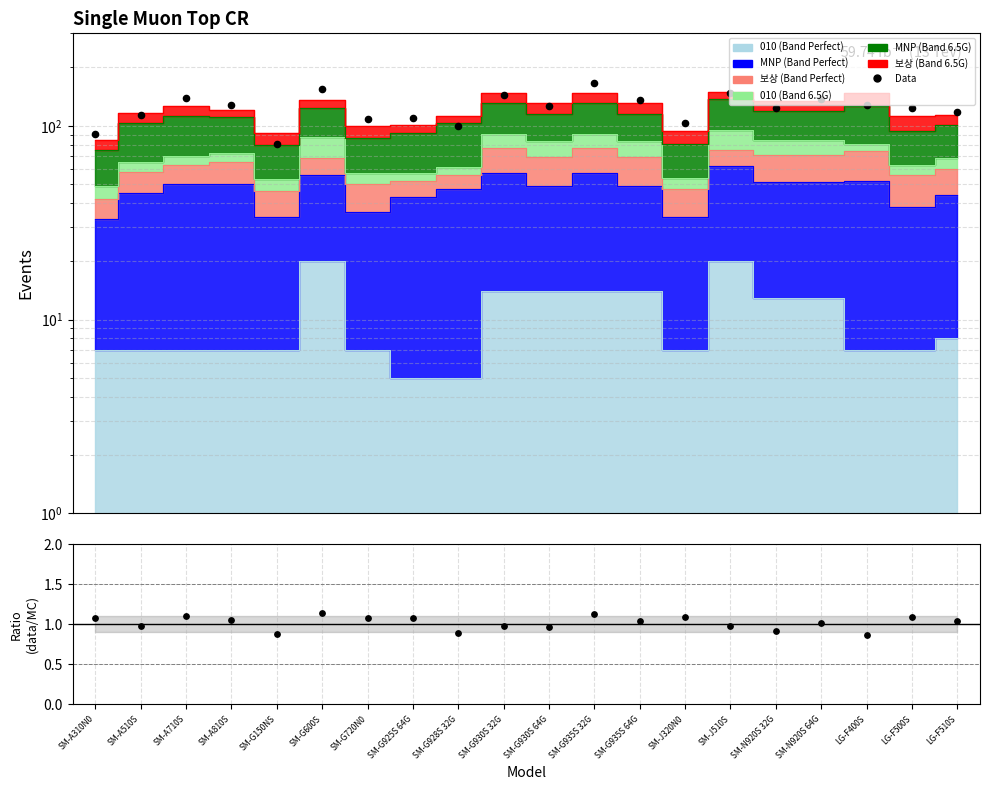

At which category is the sum across all series the highest?

SM-G935S 32G